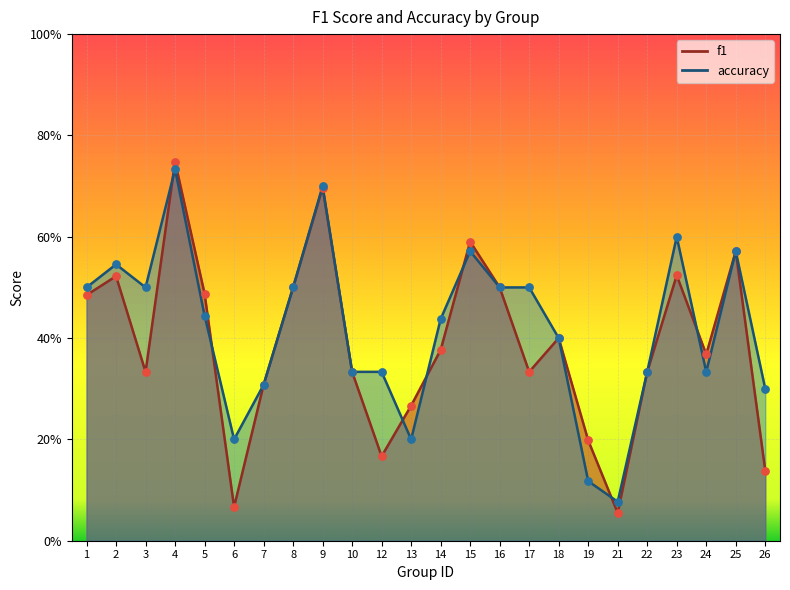

Which series has the widest spread of Y values?

f1